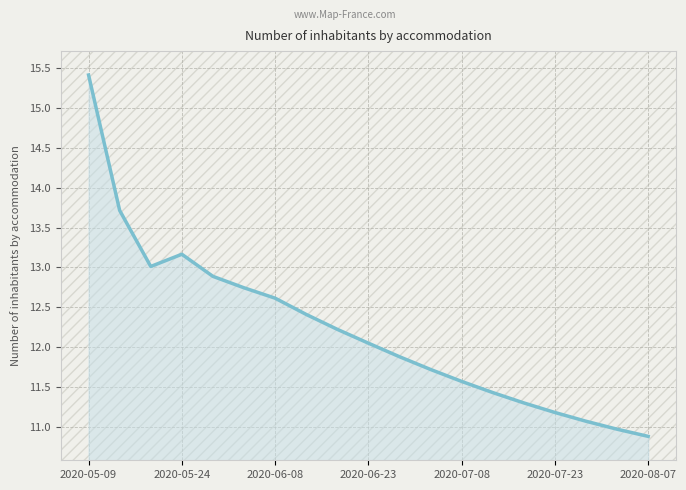

True or false: there are more than 1 points higher than both neighbors.

False